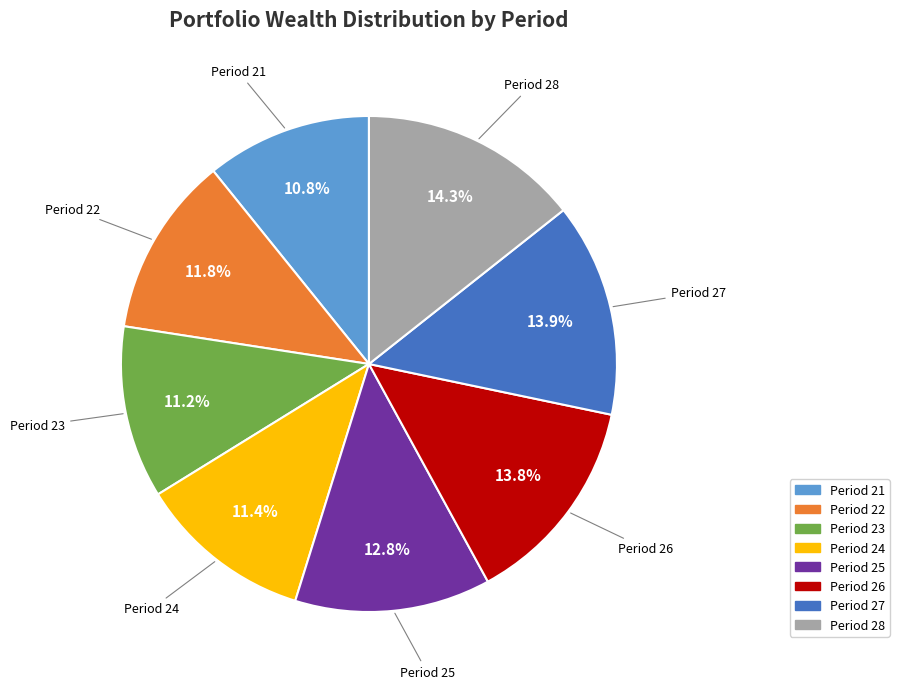

What is the ratio of the value at Period 27 to the value at Period 23?

1.2